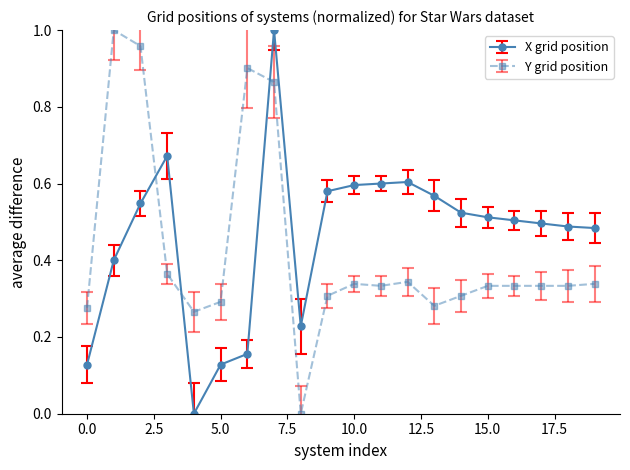

What is the sum of all Y grid position values?

8.5